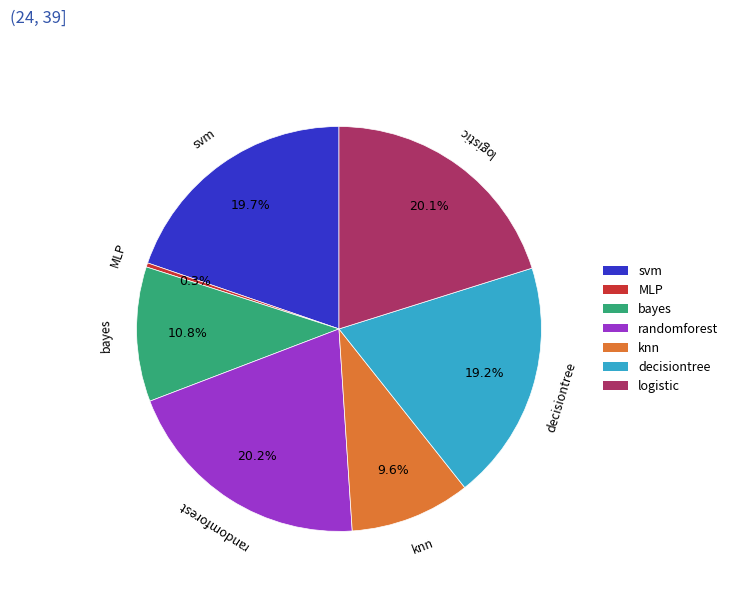

To the nearest percent, what portion does randomforest represent?

20%